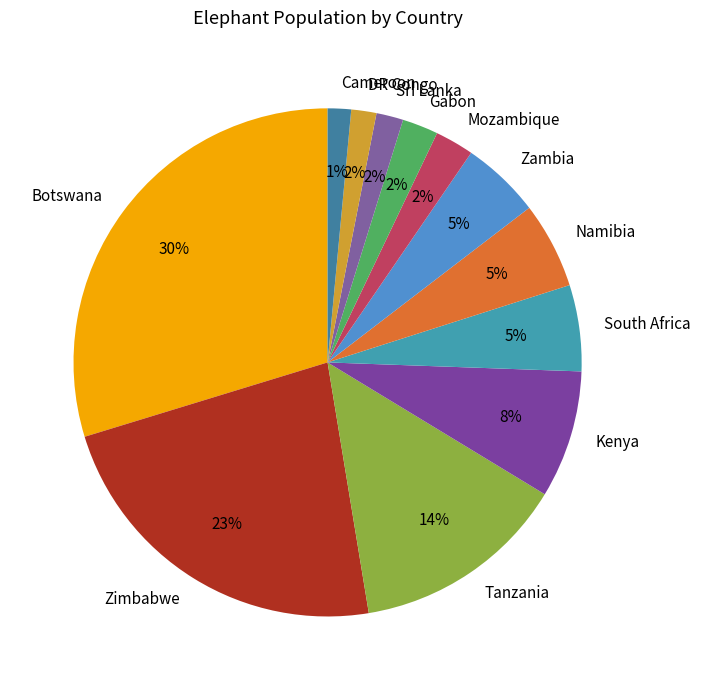

Is there a majority slice in this chart?

No